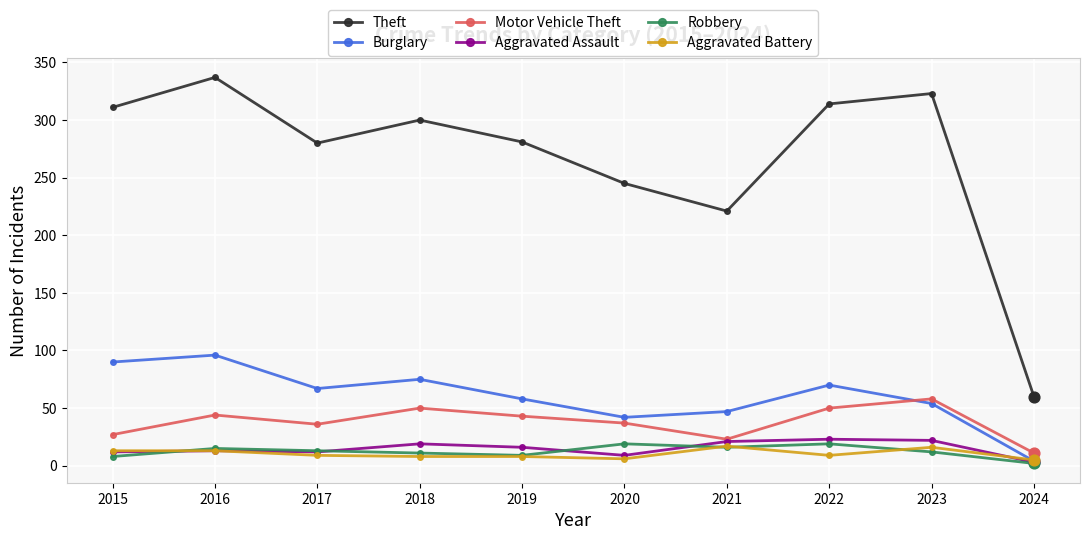

What is the total value across all series at 2024?

85